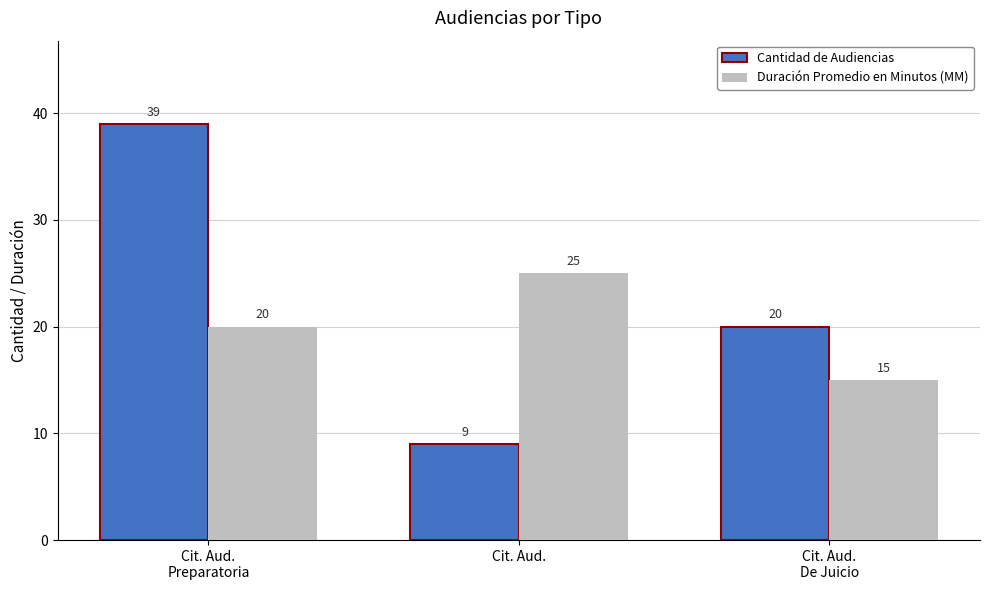

How many values in the Cantidad de Audiencias series are below 20?

1